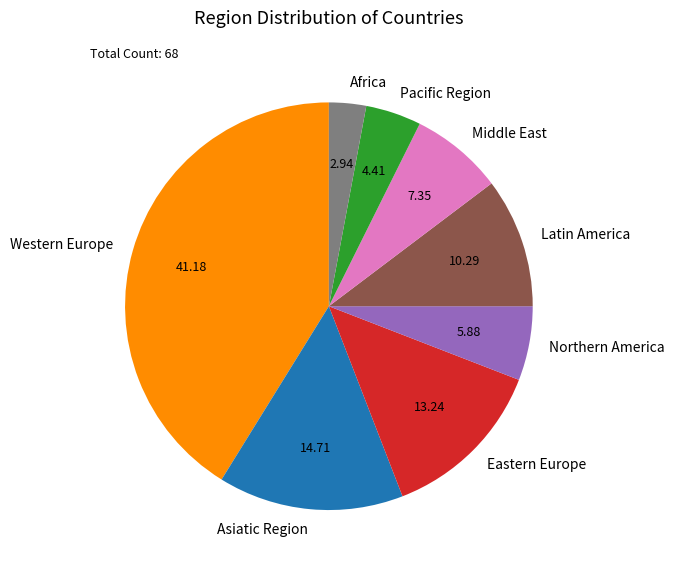

True or false: Asiatic Region accounts for 15% of the total.

True